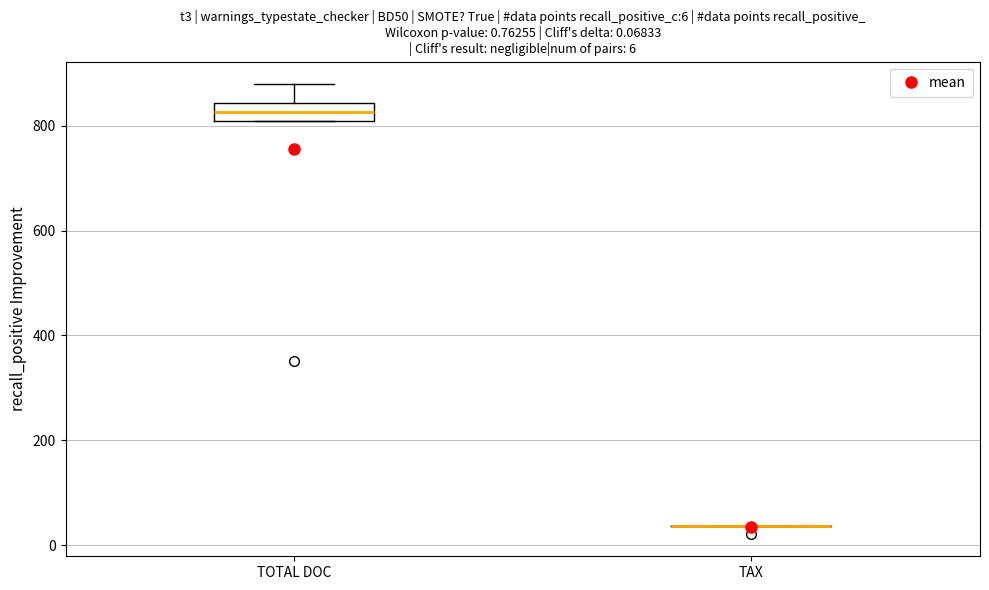

Comparing the boxes themselves (not the whiskers), which one is the tallest?

TOTAL DOC